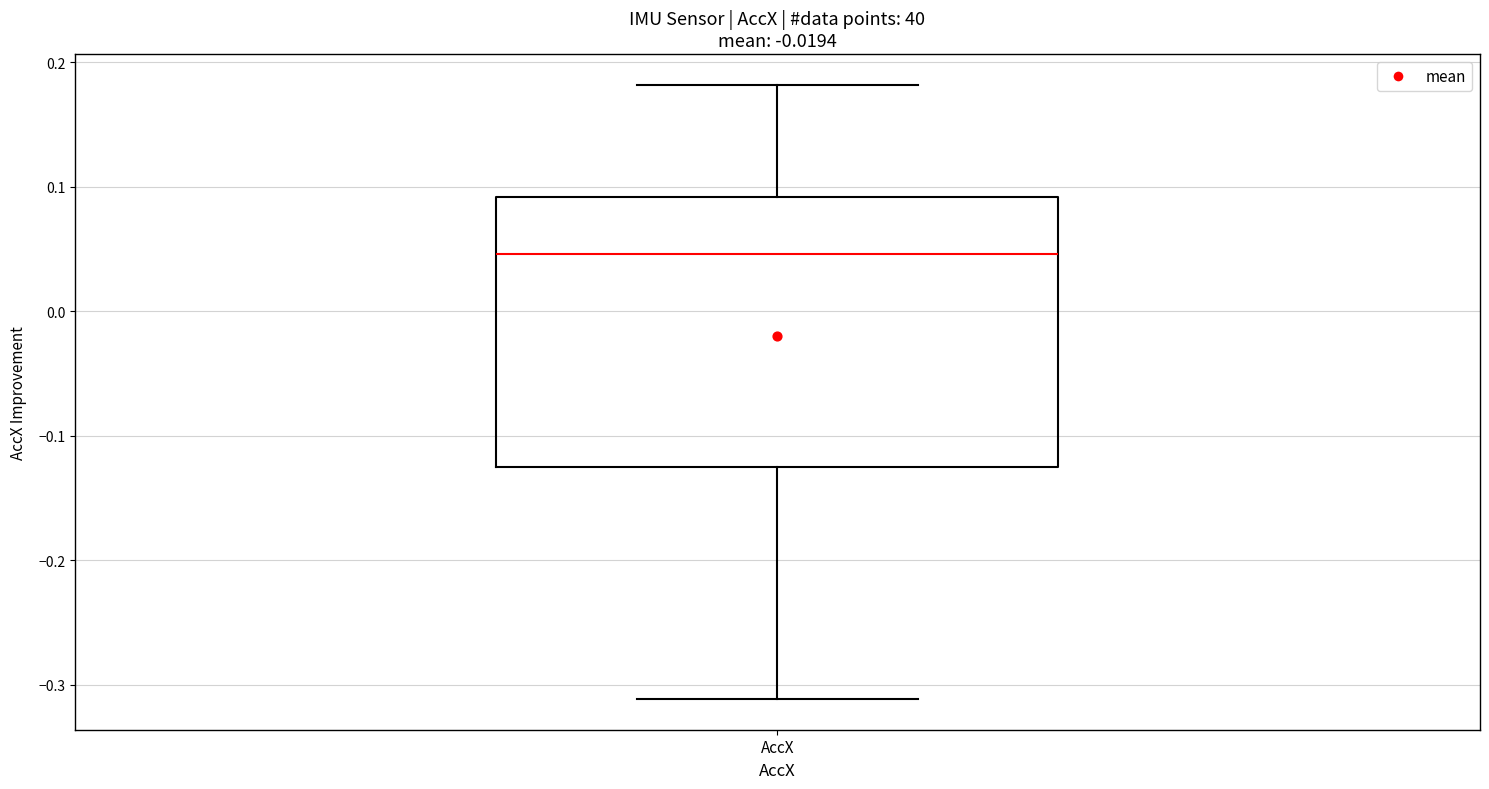

Where is the lower edge of the box for AccX on the y-axis? The values are not printed on the chart, so give them approximately, as read against the axis.

-0.13